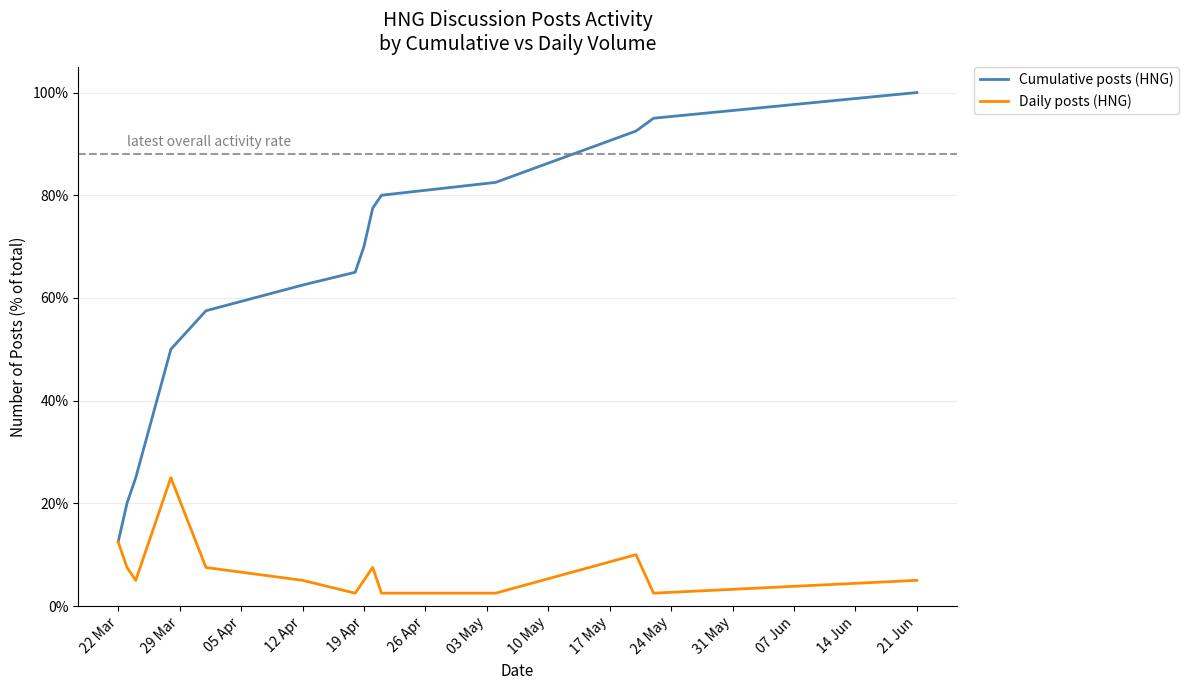

At which label does Cumulative posts (HNG) reach its minimum?

22 Mar